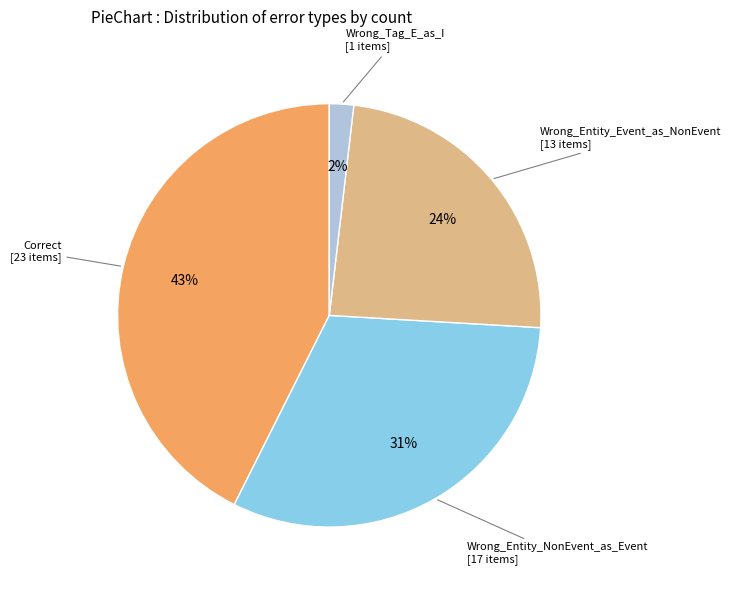

Rank the categories by value from highest to lowest.

Correct, Wrong_Entity_NonEvent_as_Event, Wrong_Entity_Event_as_NonEvent, Wrong_Tag_E_as_I